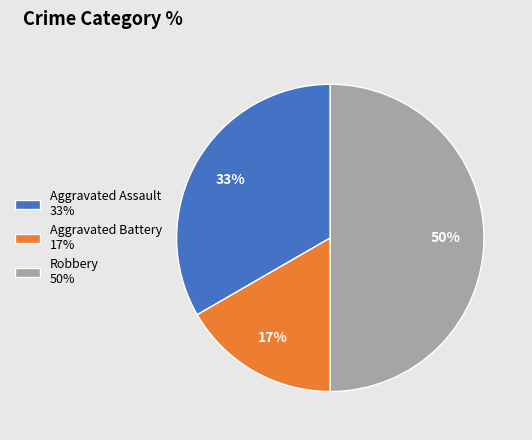

Does Aggravated Battery represent more than half of the total?

No